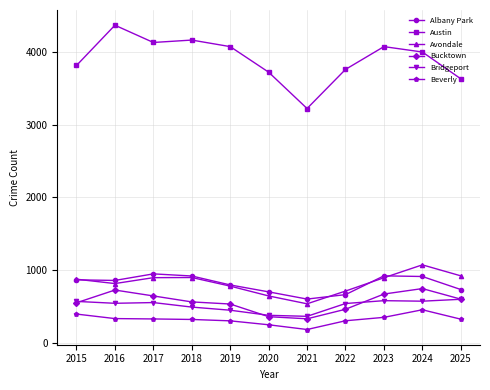

The Austin series shows 7286 at 2023. True or false?

False